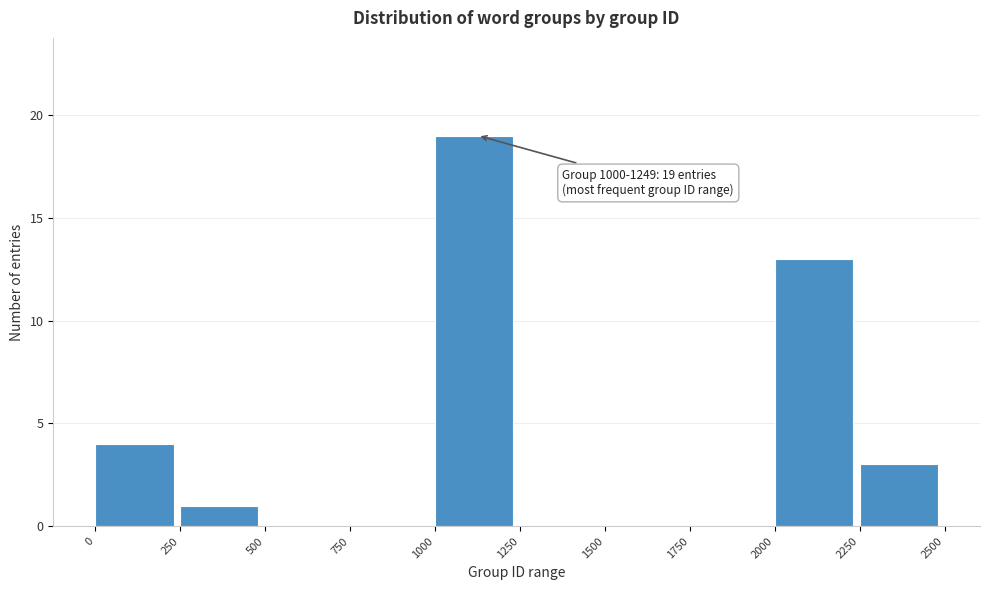

Which range on the x-axis has the tallest bar?

1000 to 1250